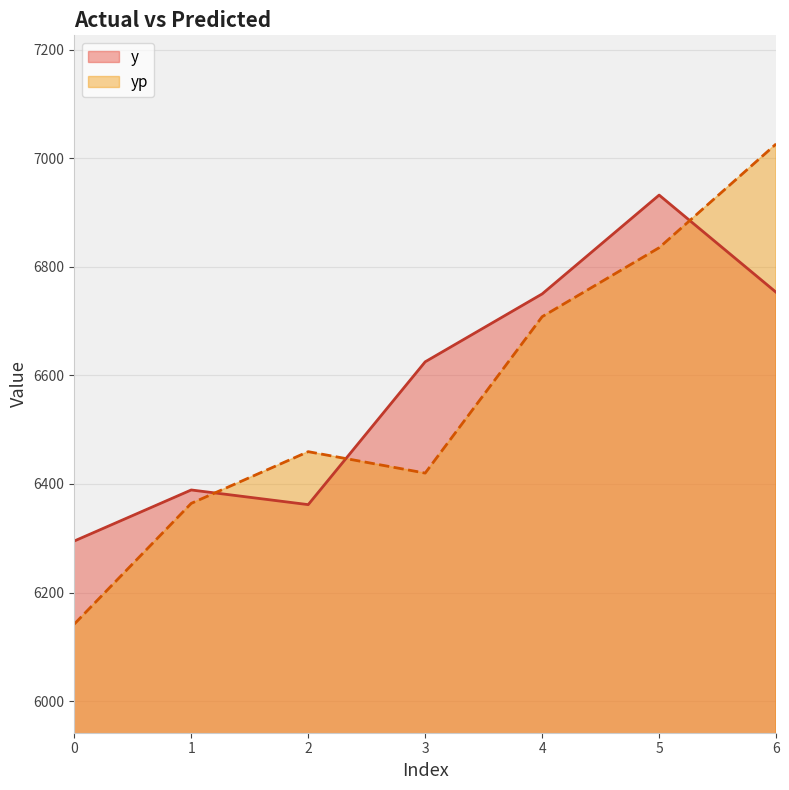

At which category is the sum across all series the highest?

6